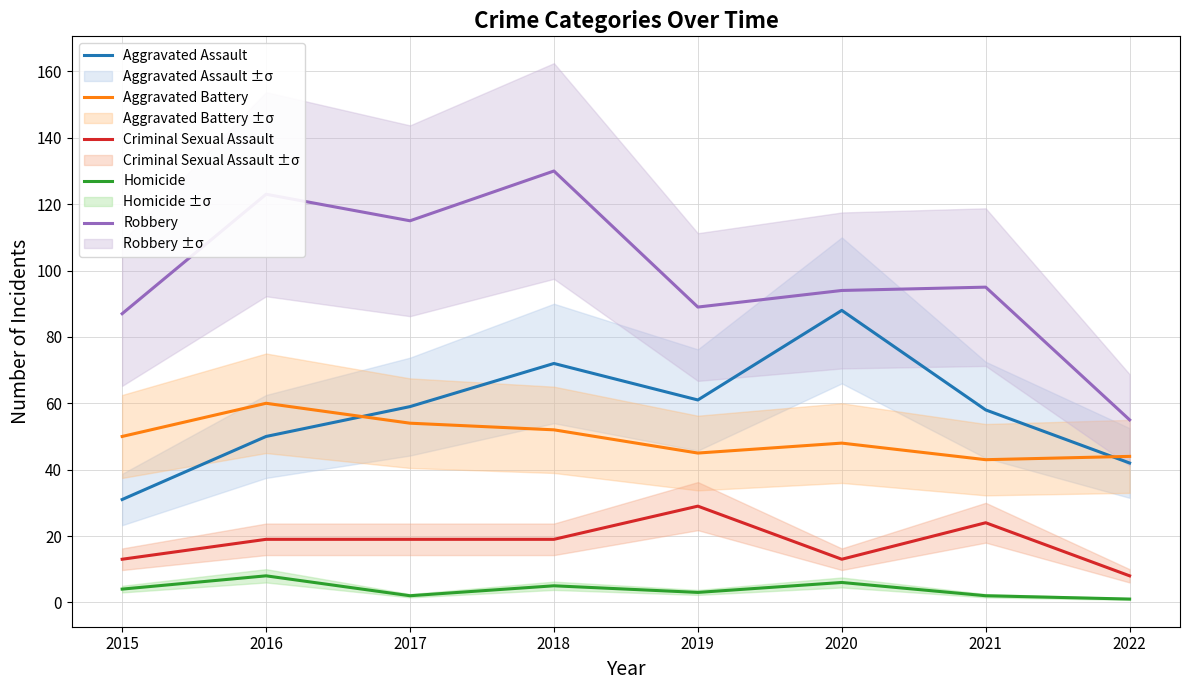

What is the difference between the maximum and second lowest values in the Homicide series?

6